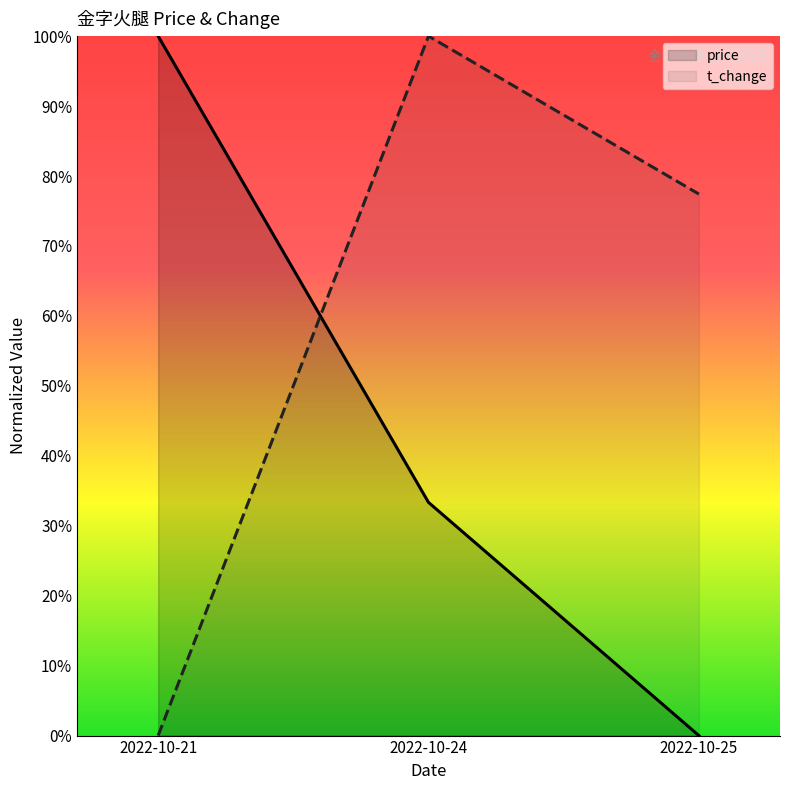

What are all the series names shown in the legend?

price, t_change